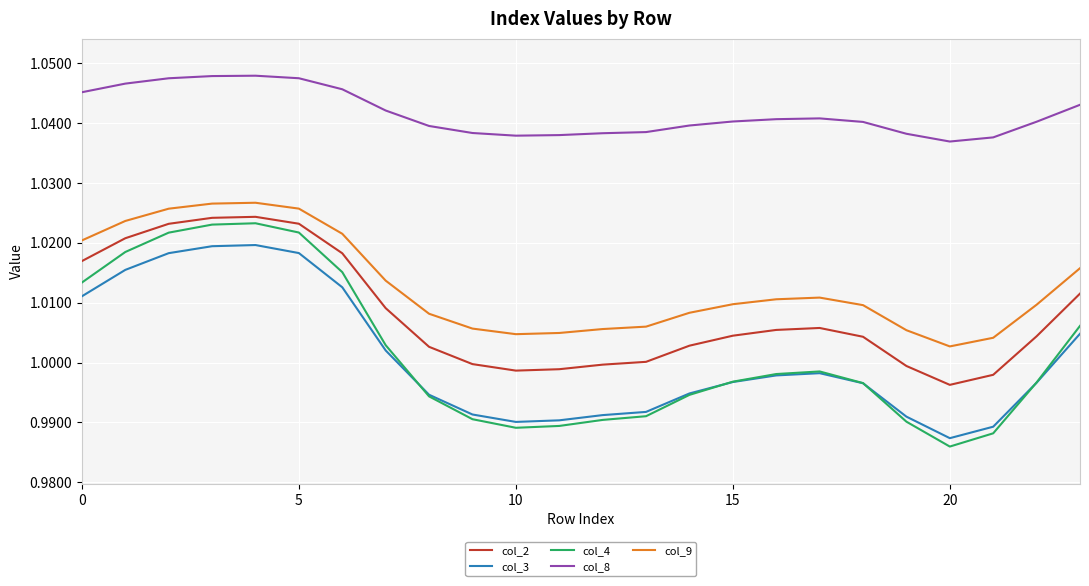

Which series has the largest range (max minus min)?

col_4